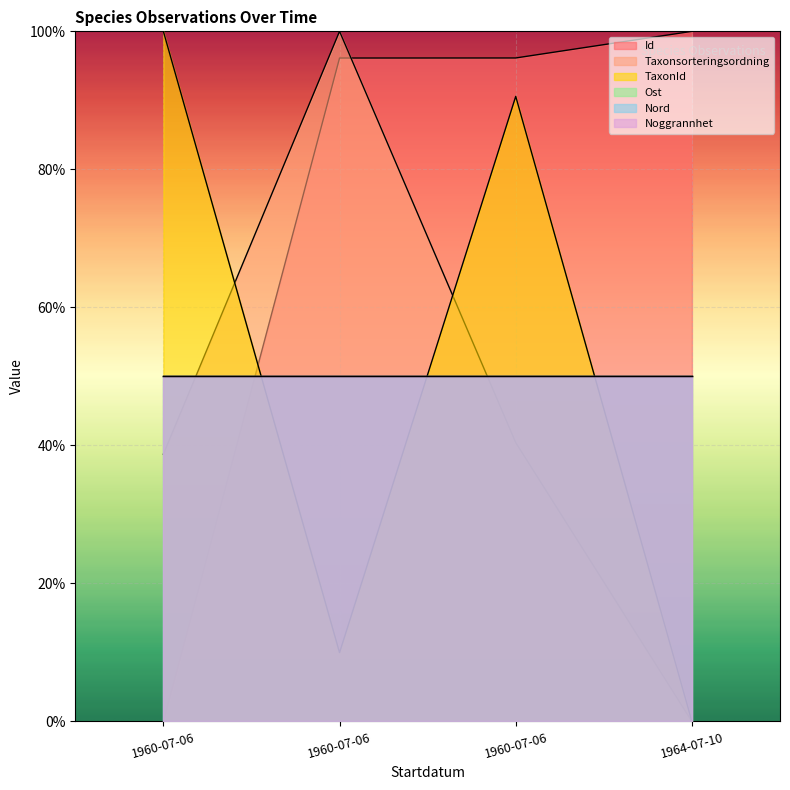

After their last crossing, which series has the higher values: Taxonsorteringsordning or Id?

Id